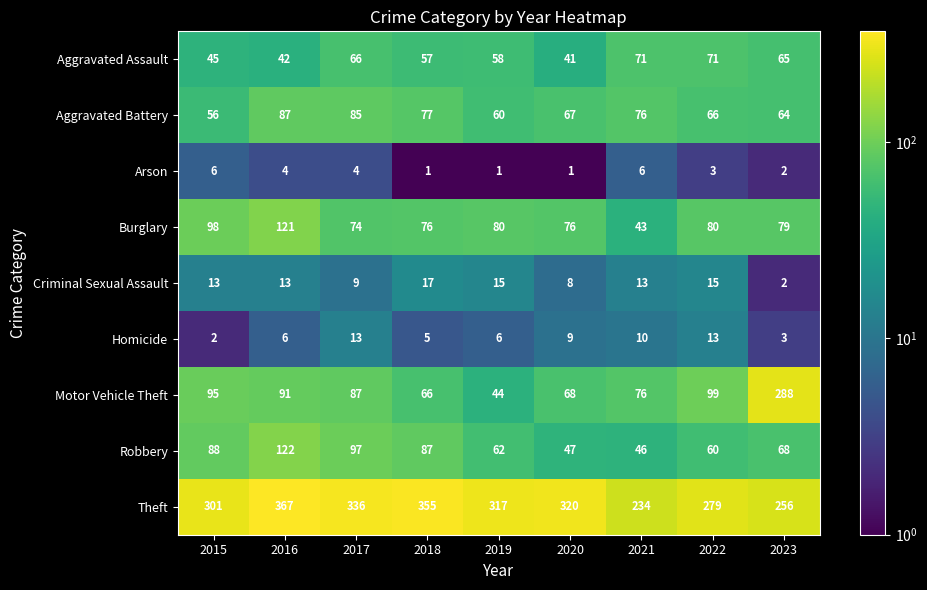

What is the minimum value shown in the chart?

1